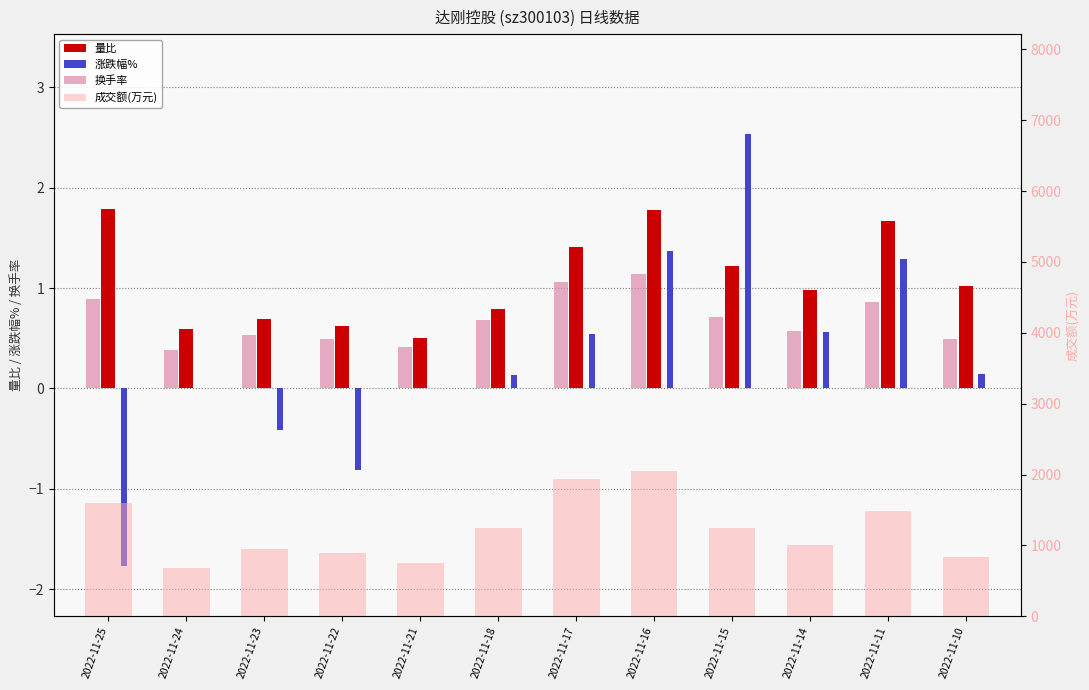

True or false: 换手率 has a value of 0.4 at 2022-11-21.

True